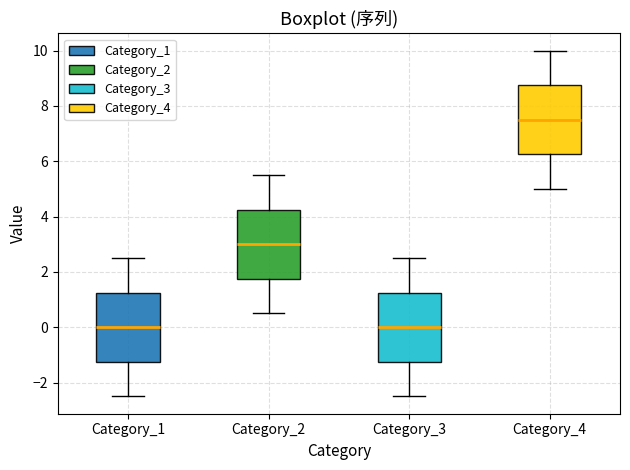

Reading left to right, read every box against the y-axis: the position of its median line, the range the box covers, and the ends of its whiskers. The values are not printed on the chart, so give them approximately, as read against the axis.

Category_1: median 0.0, box -1.2 to 1.2, whiskers -2.4 to 2.6
Category_2: median 3.0, box 1.8 to 4.2, whiskers 0.6 to 5.6
Category_3: median 0.0, box -1.2 to 1.2, whiskers -2.4 to 2.6
Category_4: median 7.6, box 6.2 to 8.8, whiskers 5.0 to 10.0